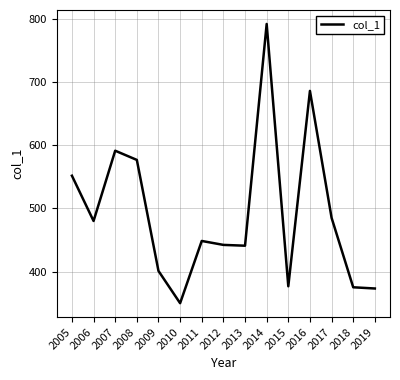

What is the sum of the values at 2005 and 2016?

1237.7